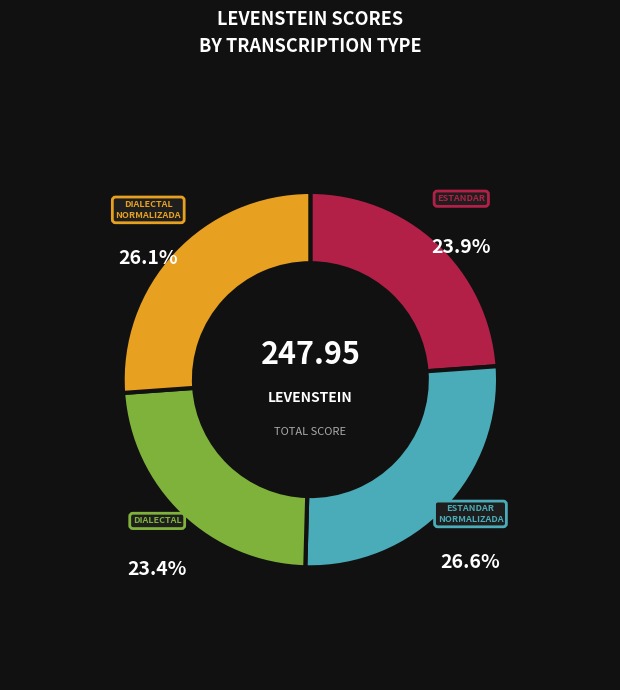

Does any single category account for the majority?

No